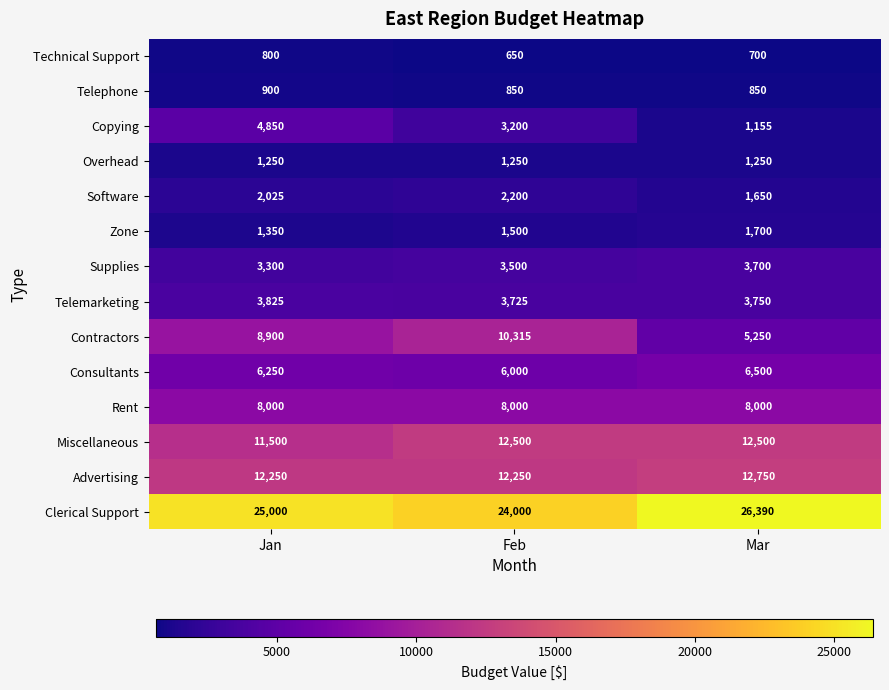

At which category does the chart reach its peak across all series?

Mar